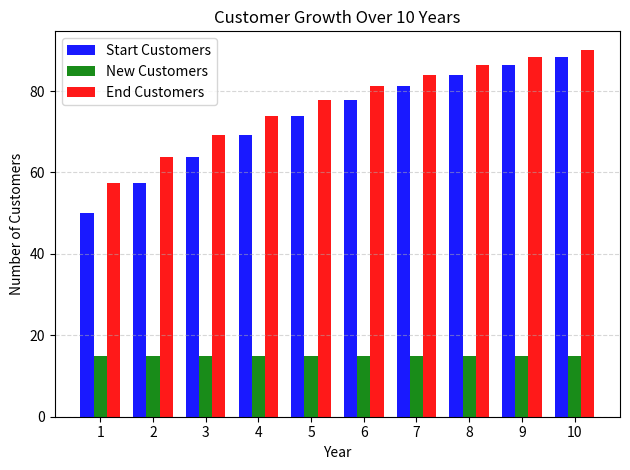

What is the difference between the second highest and minimum values in the Start Customers series?

36.4